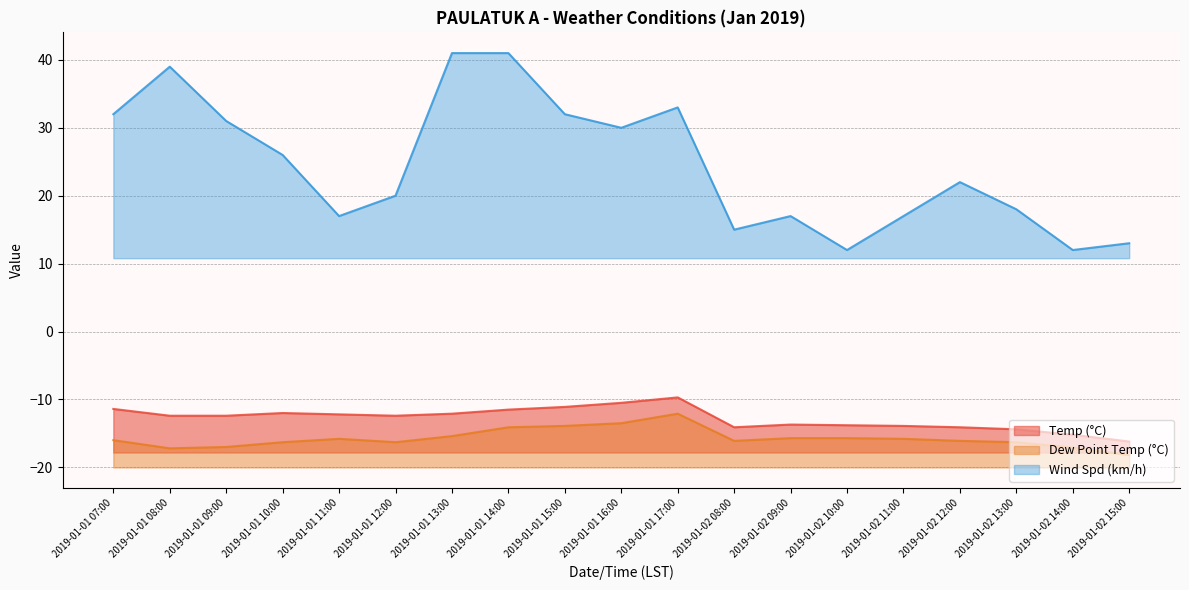

True or false: Wind Spd (km/h) and Temp (°C) cross at least once.

False